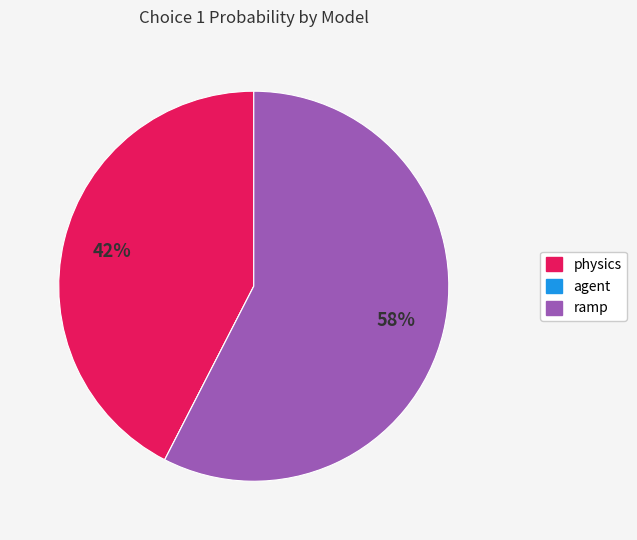

Is there a majority slice in this chart?

Yes